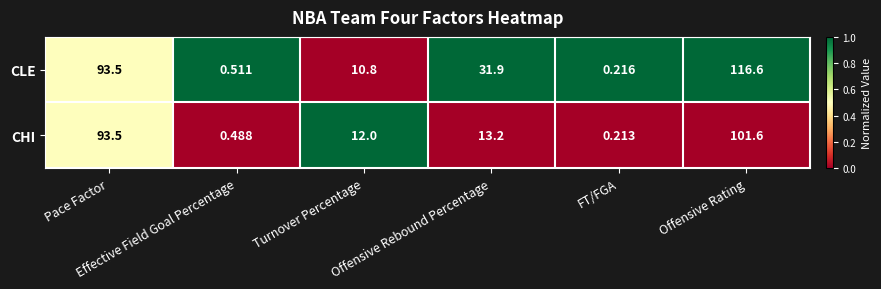

At FT/FGA, list the series in order from largest to smallest.

CLE, CHI